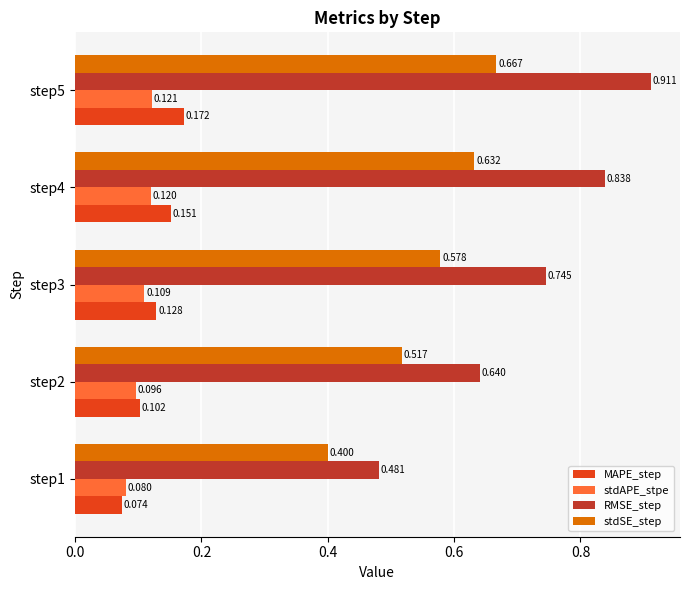

Between step1 and step2, which series saw the biggest shift?

RMSE_step